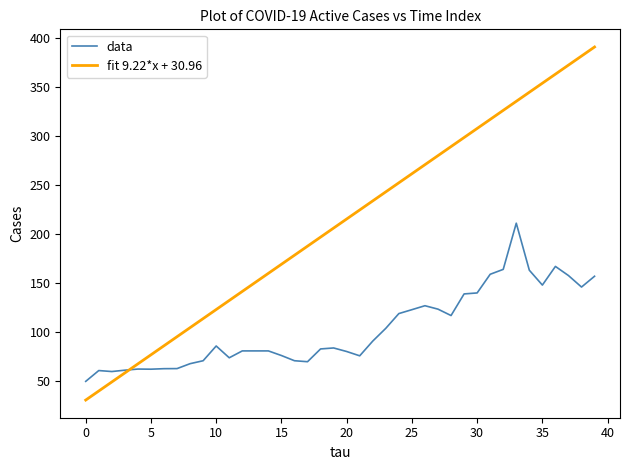

Which series has the widest spread of values?

fit 9.22*x + 30.96